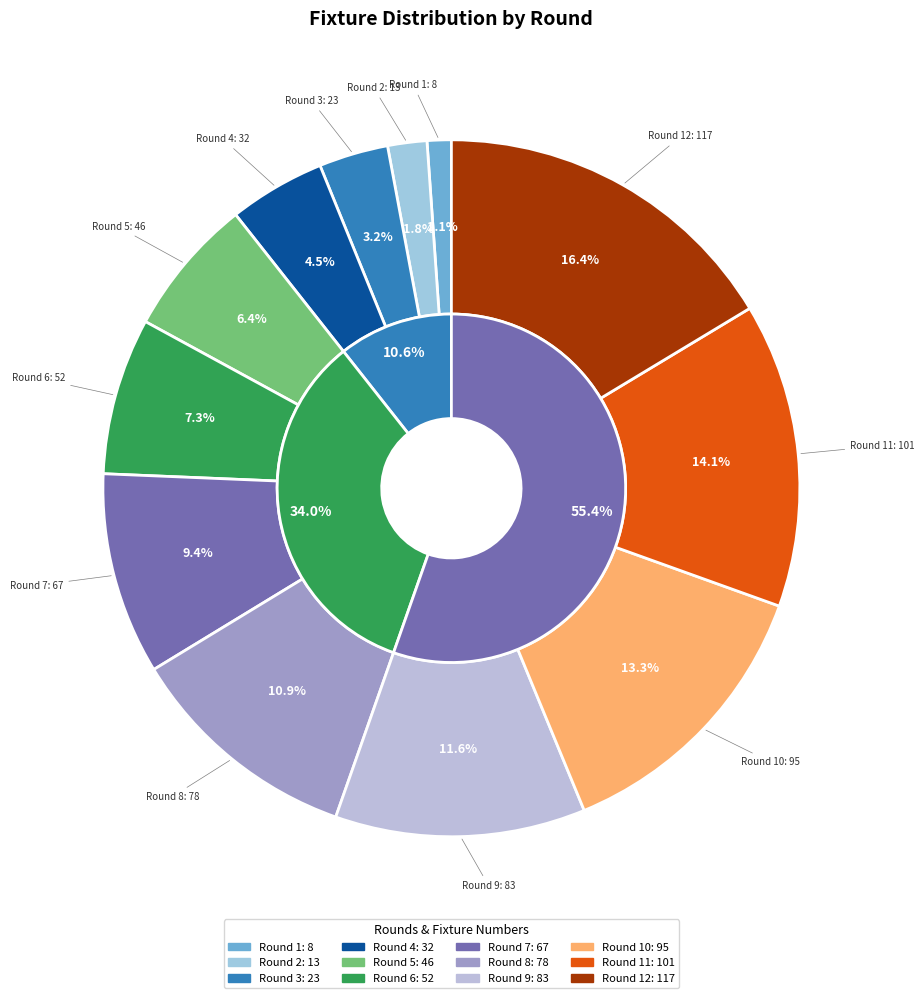

Does Round 4 represent more than half of the total?

No